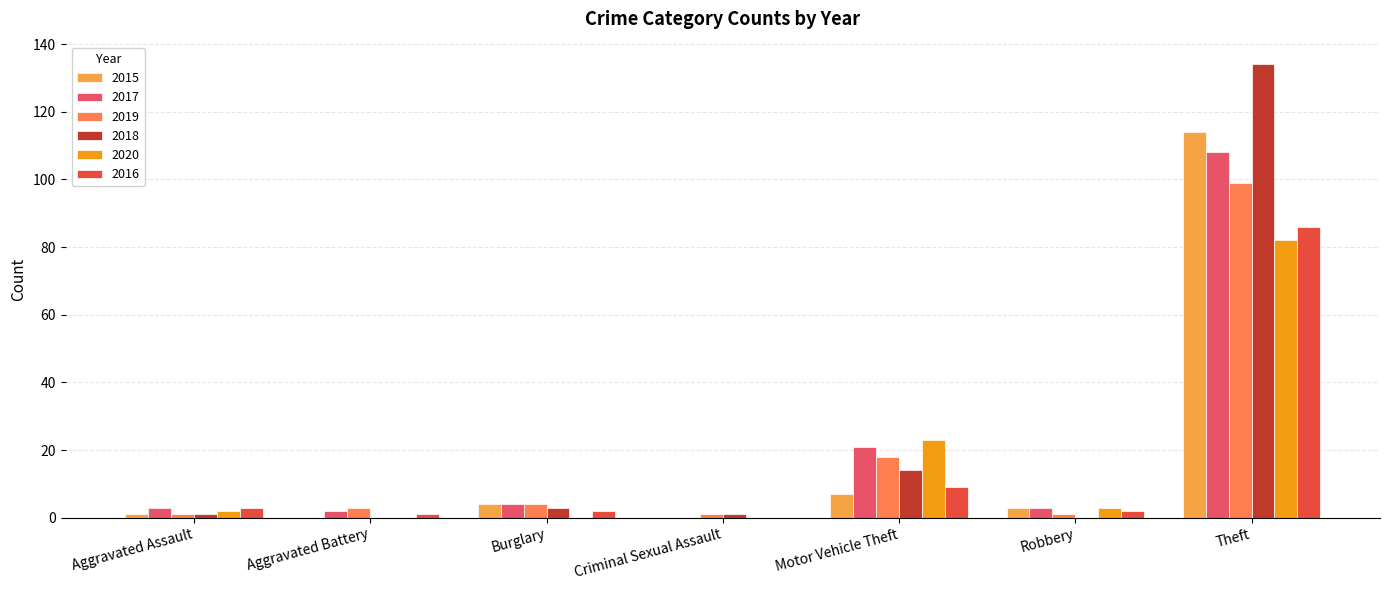

Which category has the highest value across all series?

Theft